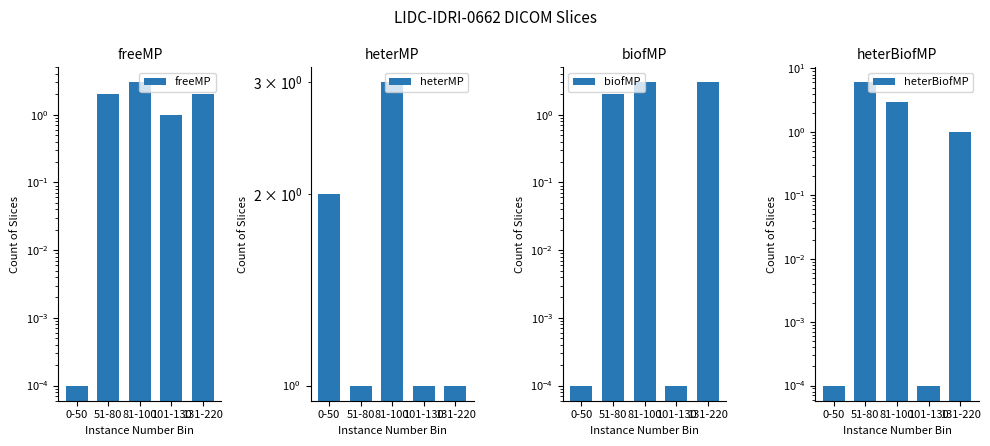

Is it true that heterMP equals 1.5 at 51-80?

False